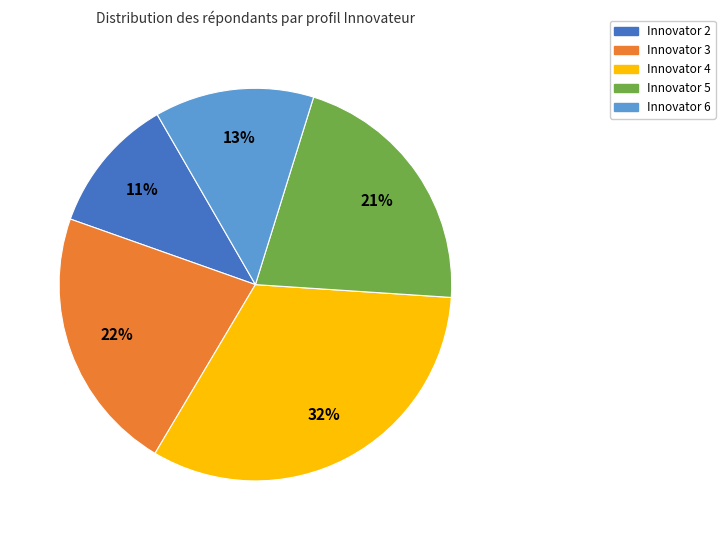

Is the sum of Innovator 5 and Innovator 3 greater than half?

No